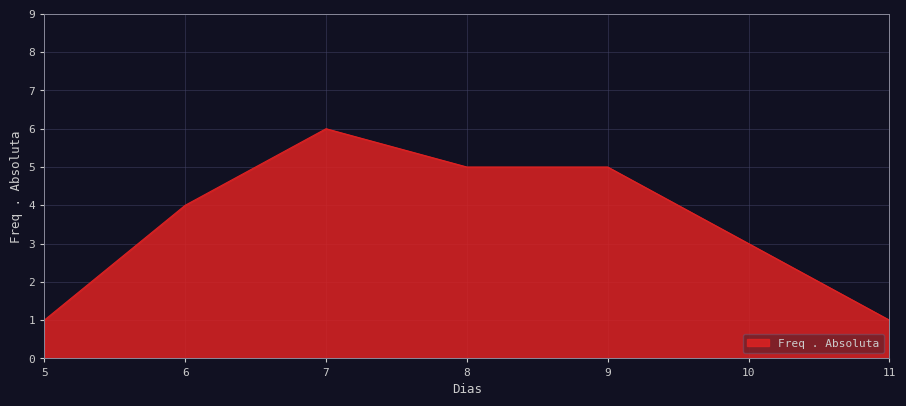

Reading right to left, extract all data points from this chart.

1	3	5	5	6	4	1